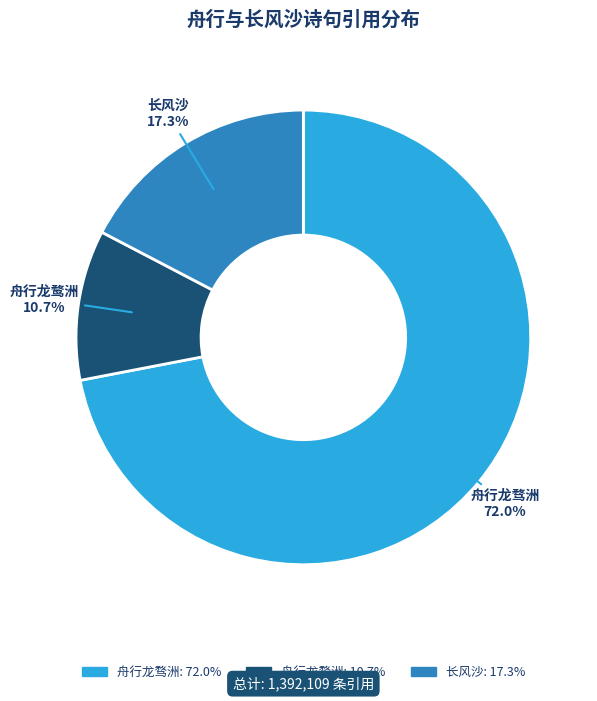

Which category accounts for the majority?

舟行龙骛洲 72.0%